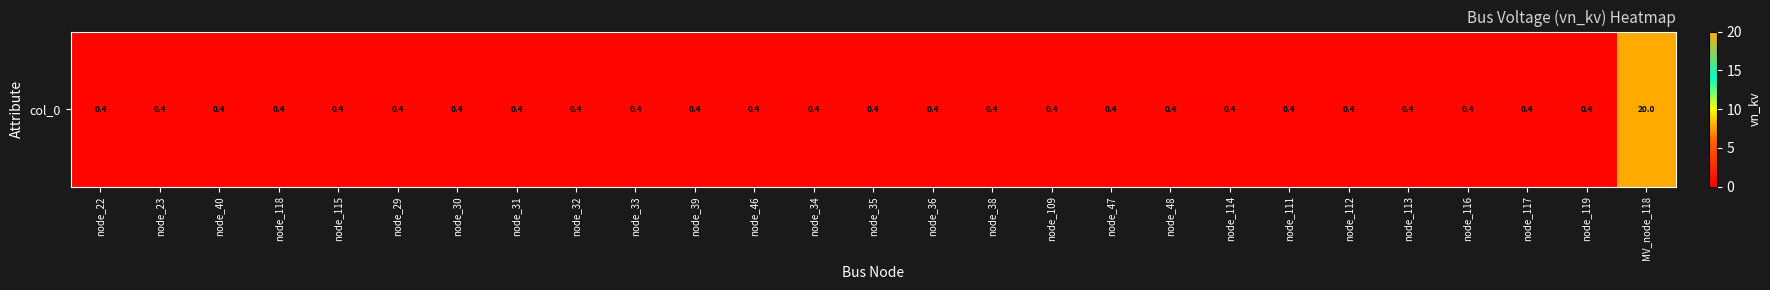

Rank the categories by value from lowest to highest.

node_22, node_23, node_40, node_118, node_115, node_29, node_30, node_31, node_32, node_33, node_39, node_46, node_34, node_35, node_36, node_38, node_109, node_47, node_48, node_114, node_111, node_112, node_113, node_116, node_117, node_119, MV_node_118